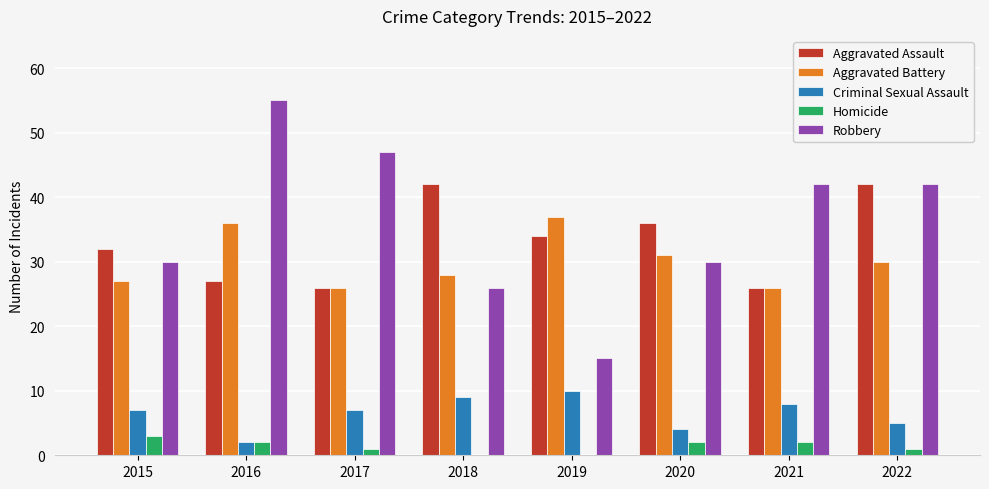

Which series has the largest total across all categories?

Robbery